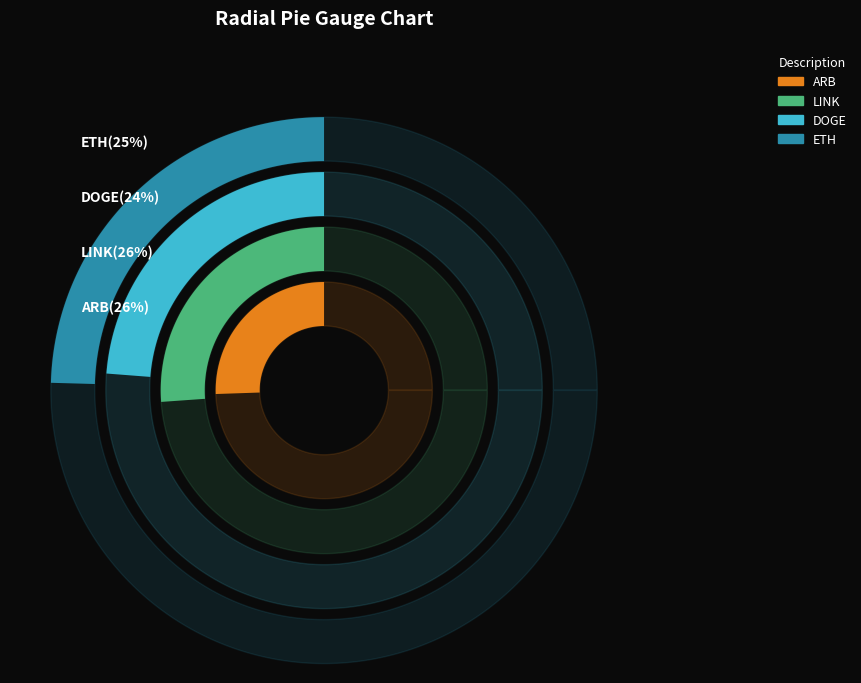

Which category has the smallest portion of the pie?

DOGE